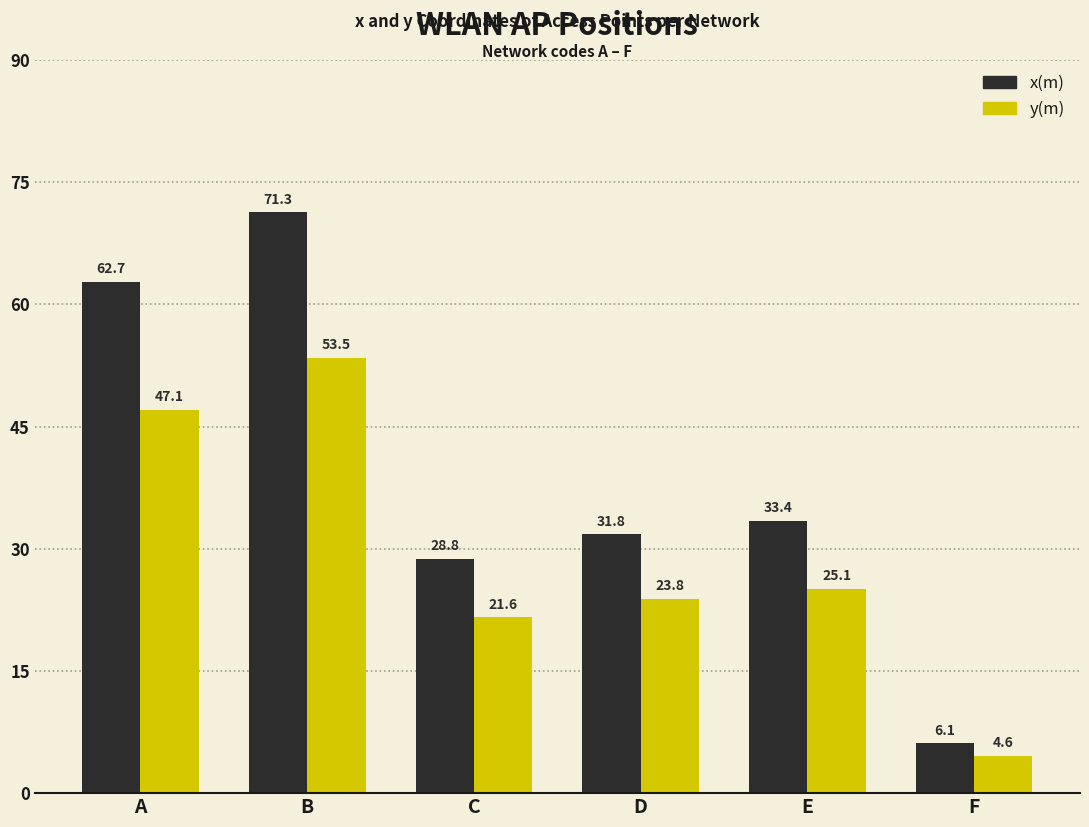

What is the minimum value shown in the chart?

4.6